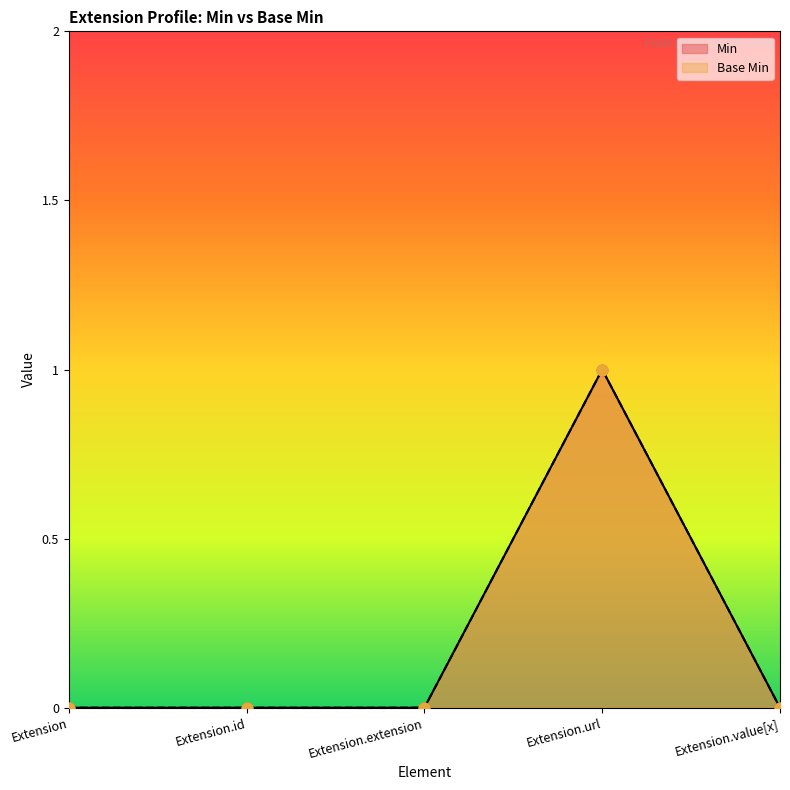

At how many categories does at least one series exceed 0?

1